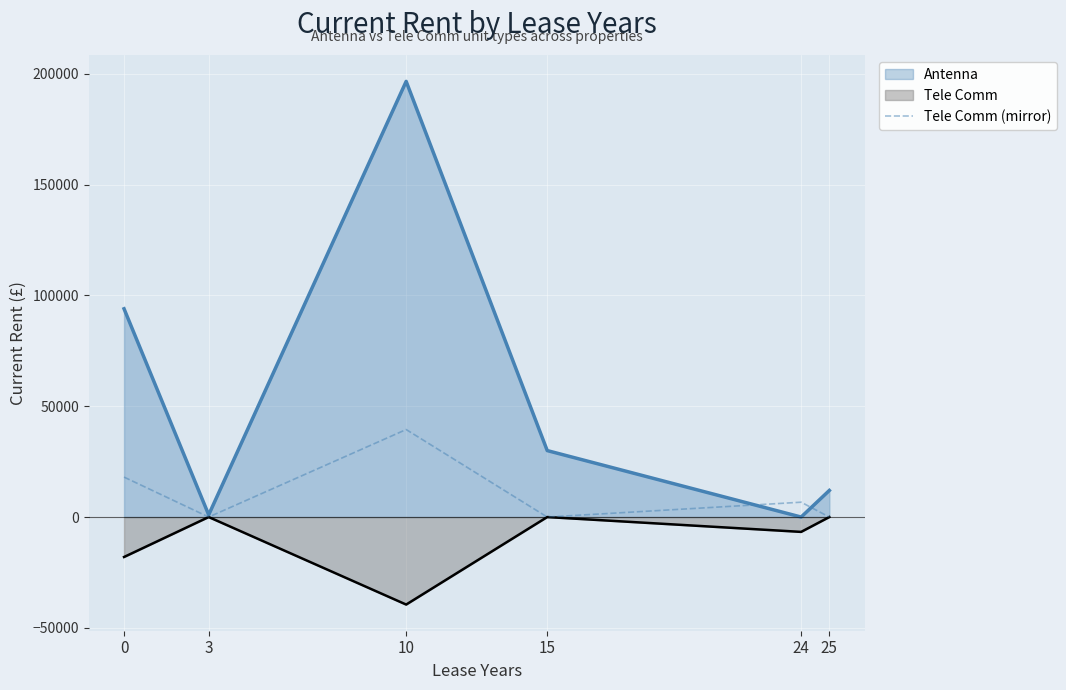

Between 10 and 24, which series saw the biggest shift?

Antenna